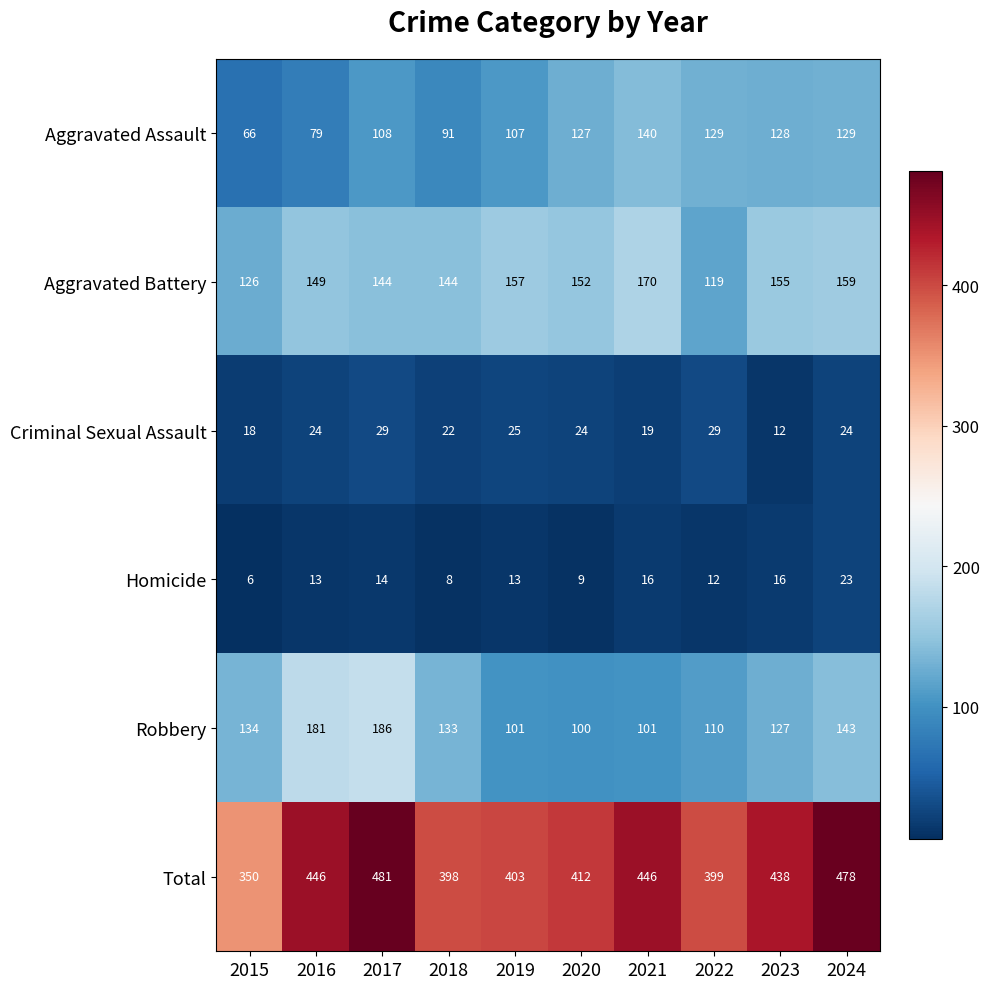

How many distinct data groups are displayed?

6